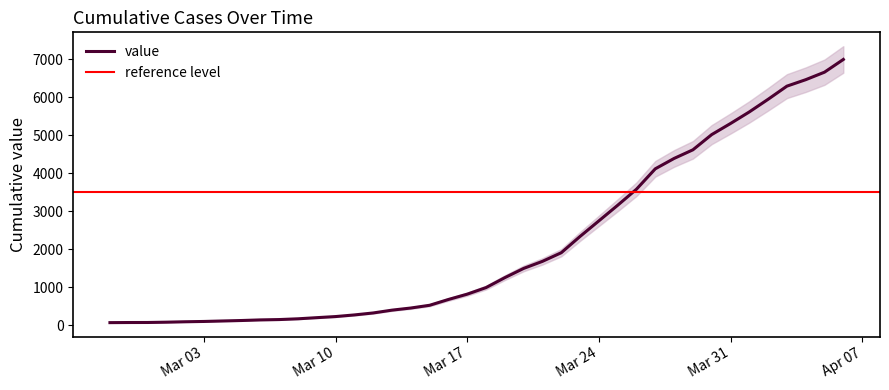

Reading right to left, list all the values displayed in this chart.

6997	6662	6464	6294	5948	5615	5310	5018	4617	4390	4117	3580	3157	2746	2336	1907	1680	1494	1251	989	816	676	523	451	395	321	269	226	197	167	147	138	122	110	97	89	78	70	69	66